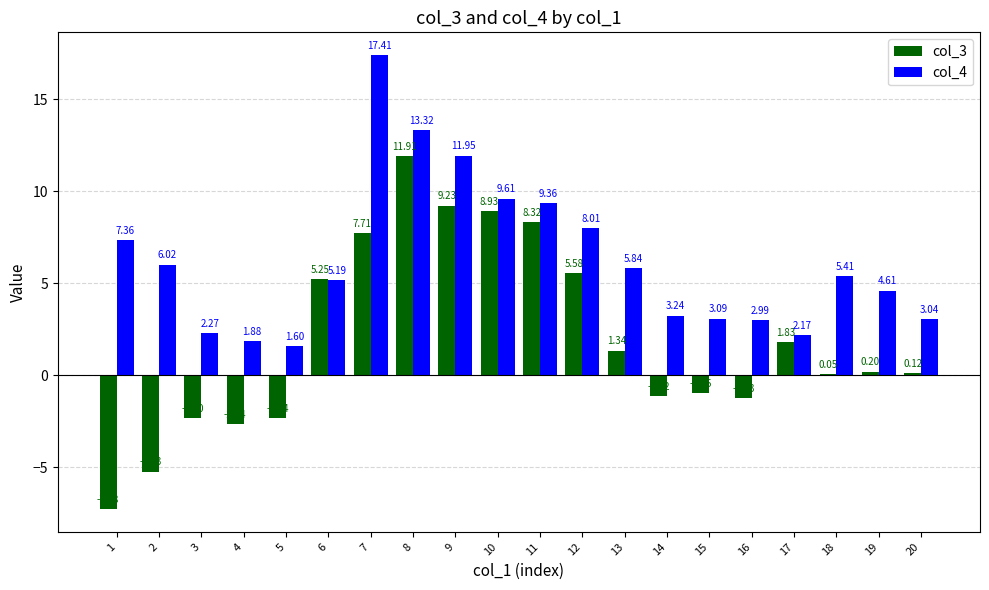

At which label does col_3 reach its peak?

8